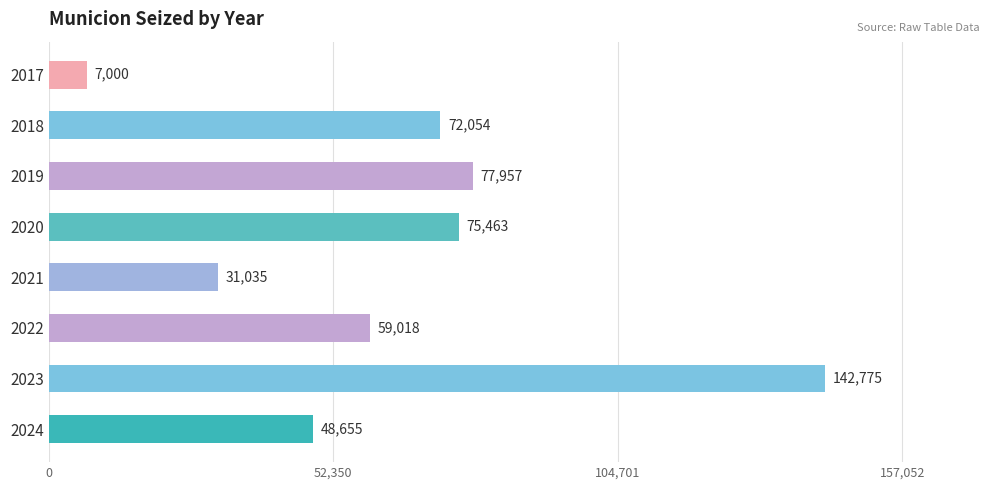

What is the minimum value shown in the chart?

7000